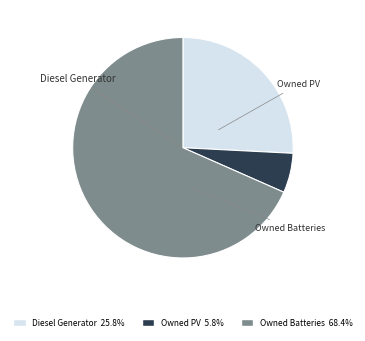

How much of the chart is everything except Diesel Generator?

74.2%